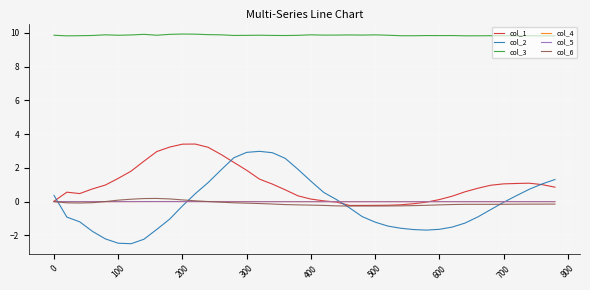

What is the minimum value shown in the chart?

-2.5